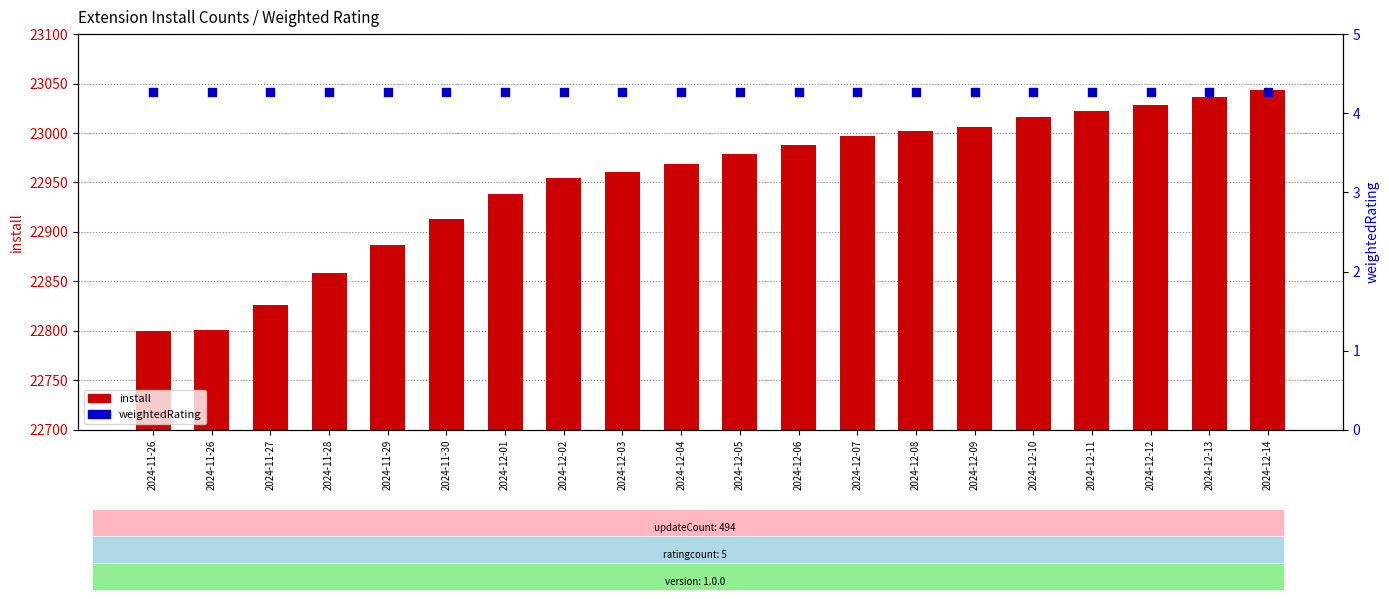

Which series reaches the maximum Y coordinate?

install